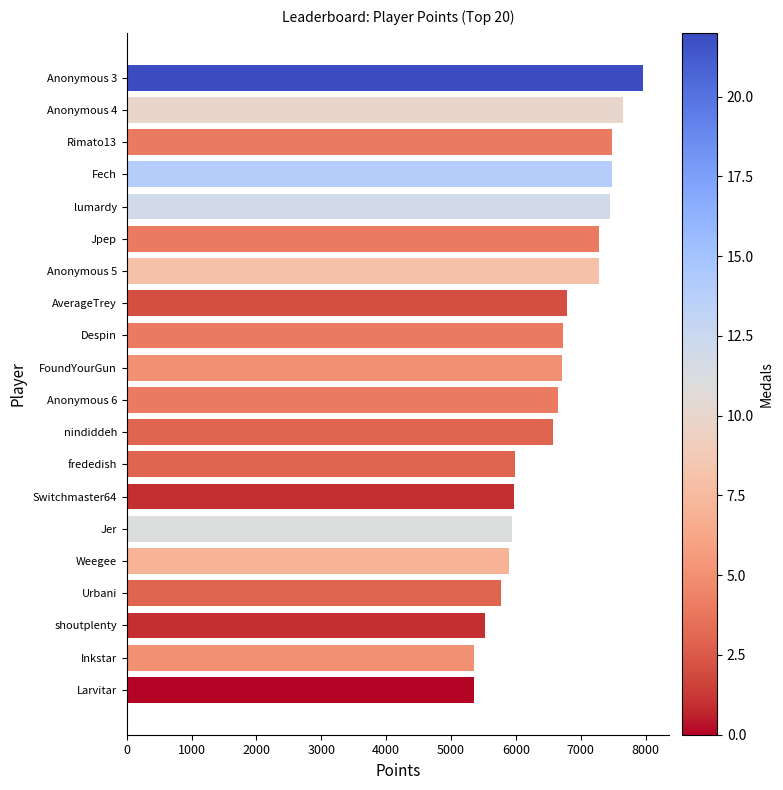

What is the approximate value at nindiddeh?

6578